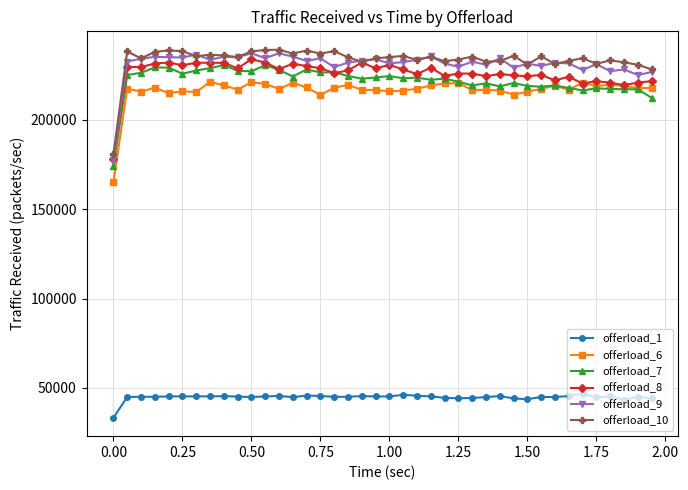

What is the value of the offerload_9 point at the 40th from the left?

226780